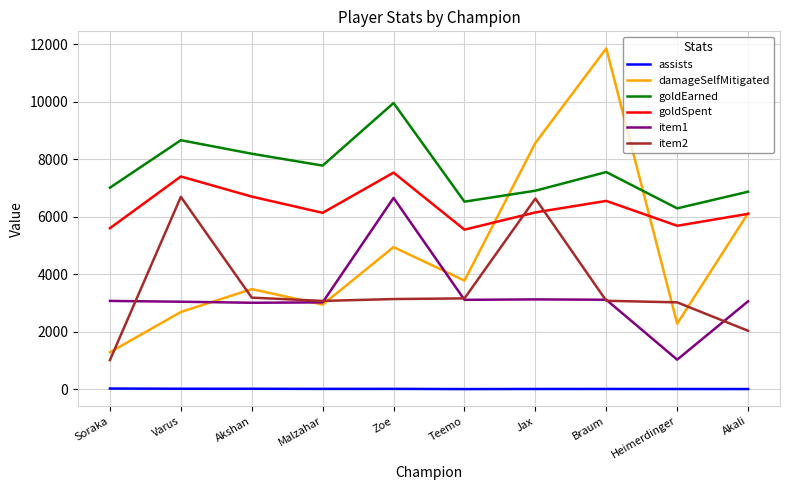

The goldEarned series shows 7779 at Malzahar. True or false?

True